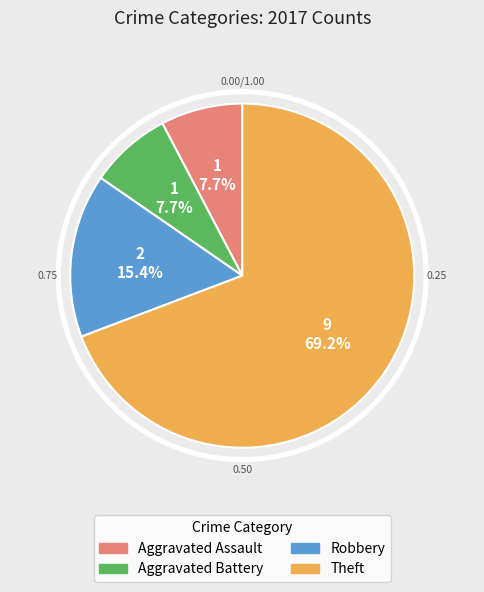

Which slice is the largest?

Theft